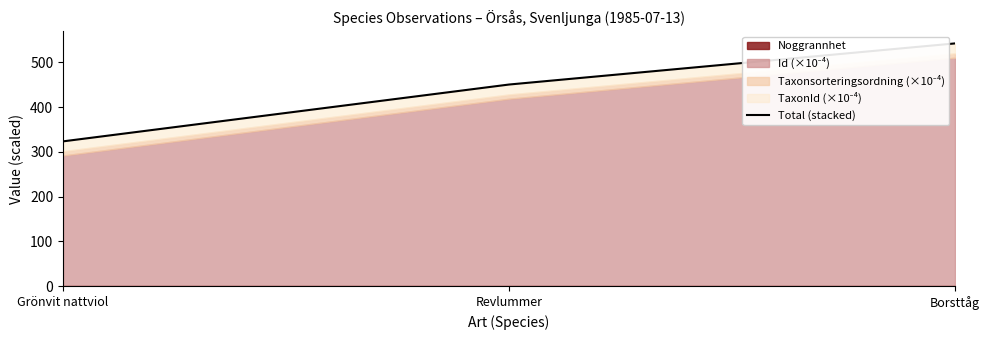

Does the chart have visible grid lines?

No